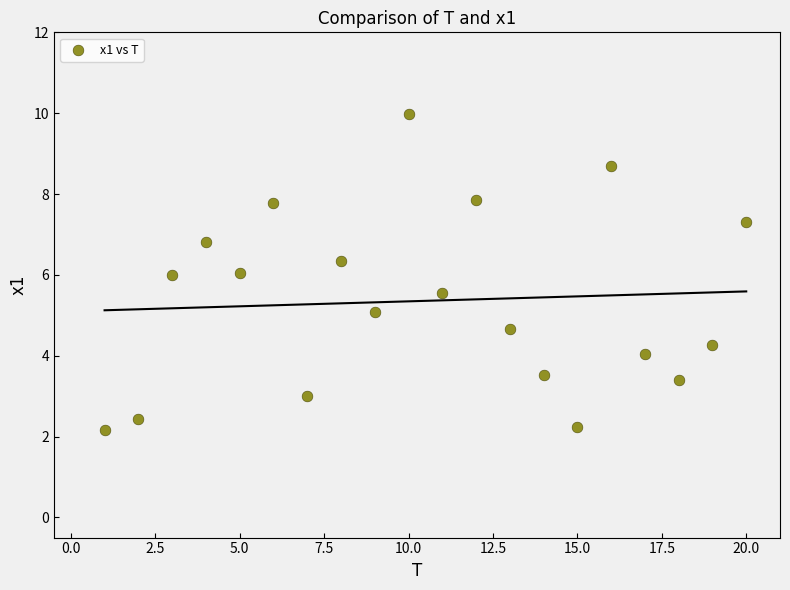

What is the range of Y values (max minus min)?

7.8